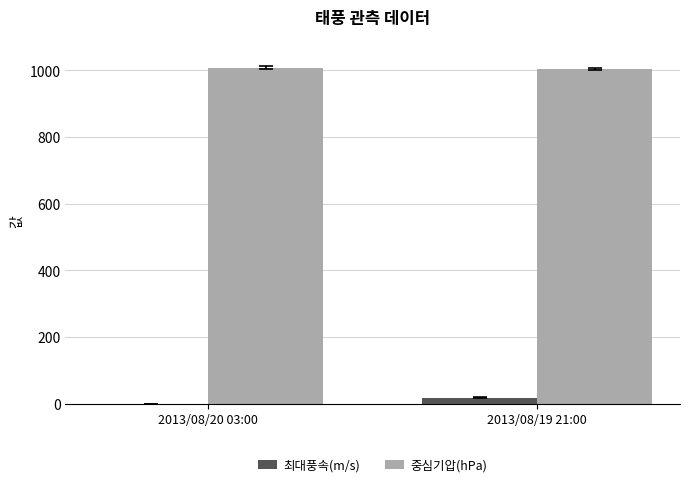

What is the highest value of the 중심기압(hPa) series?

1008